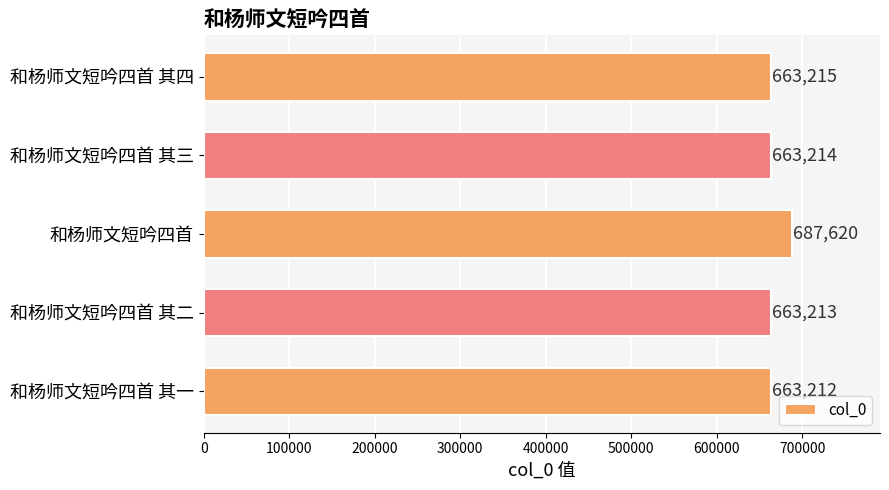

Between 和杨师文短吟四首 其一 and 和杨师文短吟四首 其二, which is larger?

和杨师文短吟四首 其二